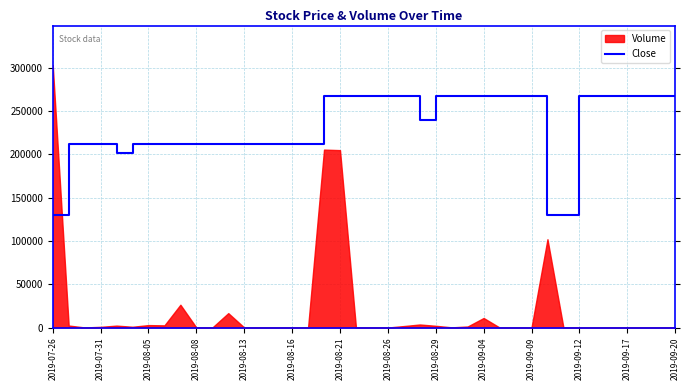

True or false: there are more than 2 points higher than both neighbors.

False